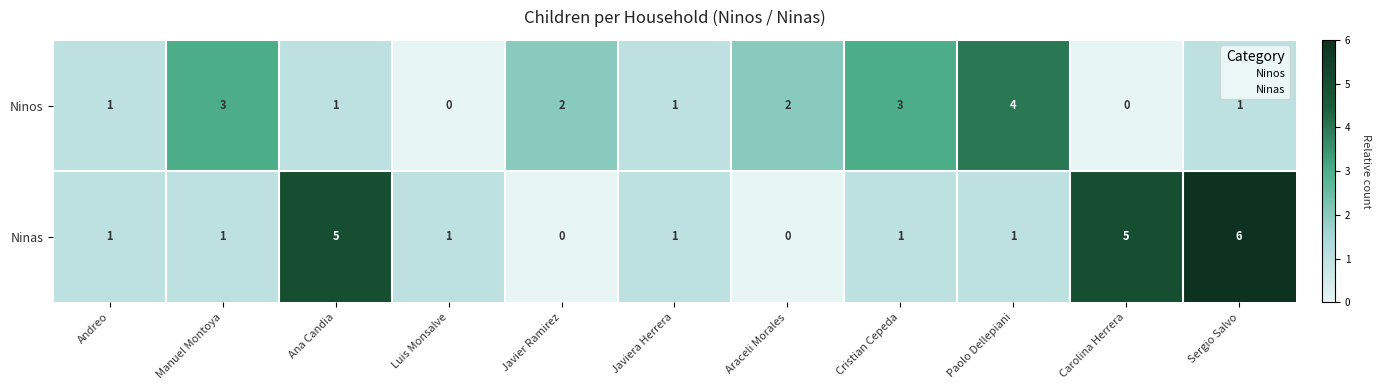

What is the total value across all series at Ana Candia?

6